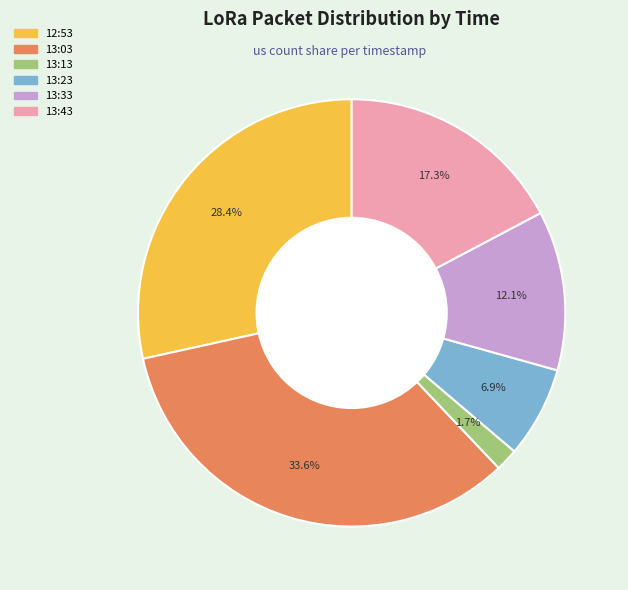

The 13:33 slice represents 12% of the pie. True or false?

True